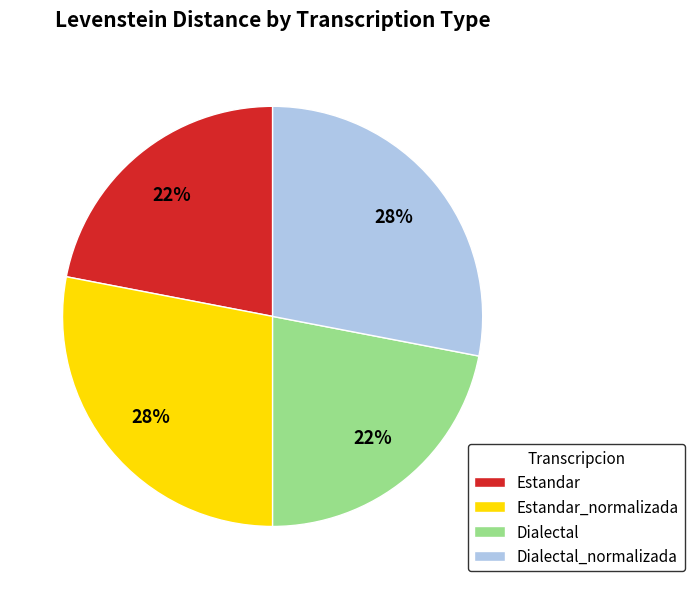

Does Estandar account for over 50% of the chart?

No